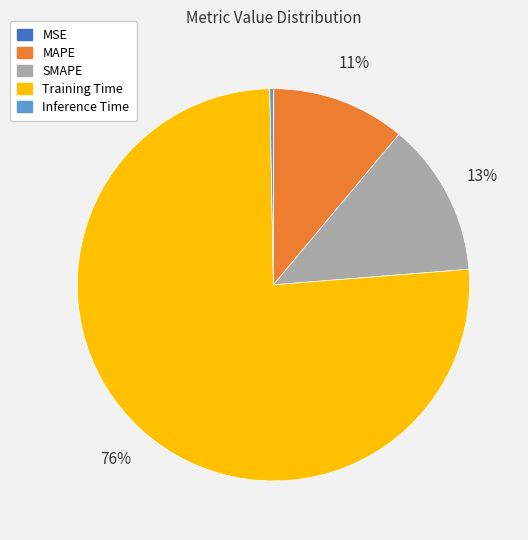

Combined, do Inference Time and Training Time account for over 50%?

Yes